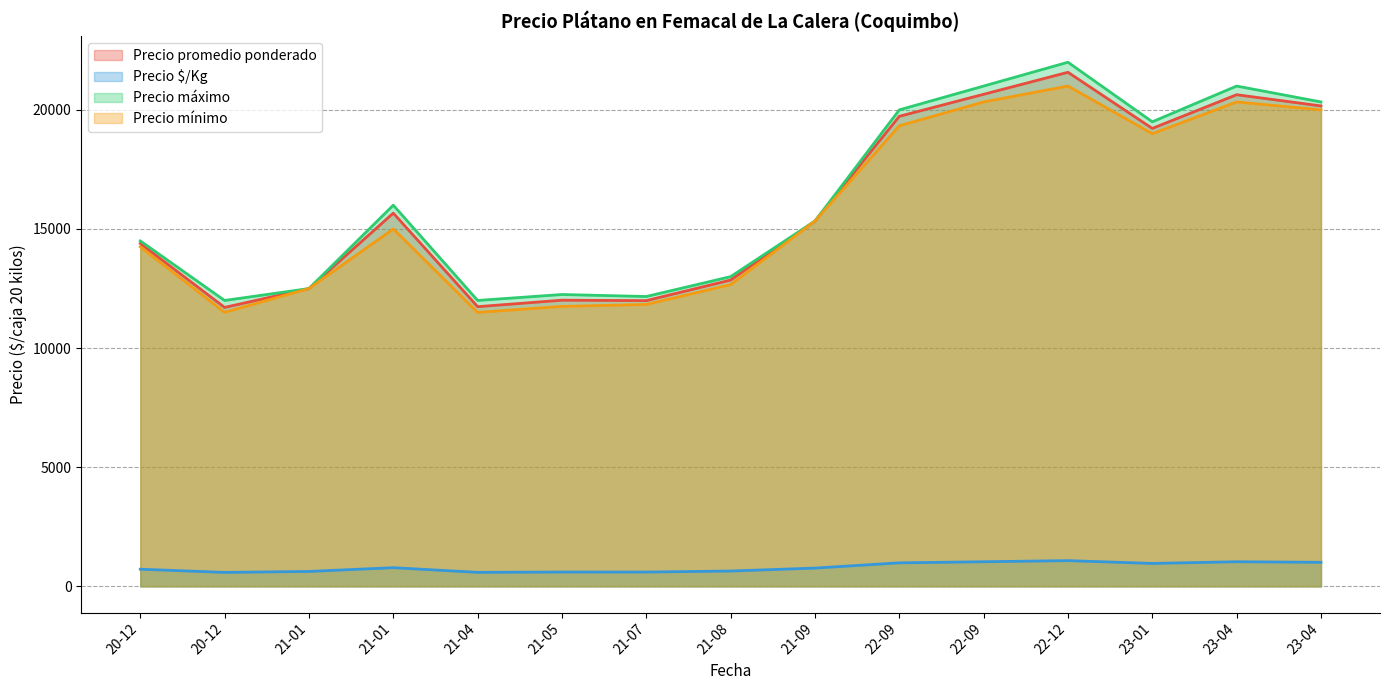

At which category is the sum across all series the highest?

22-12